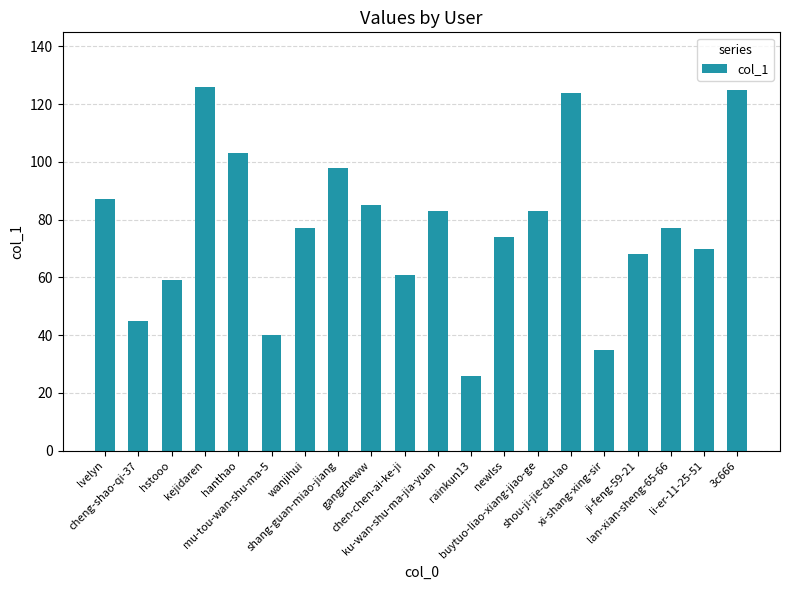

What is the minimum value shown in the chart?

26